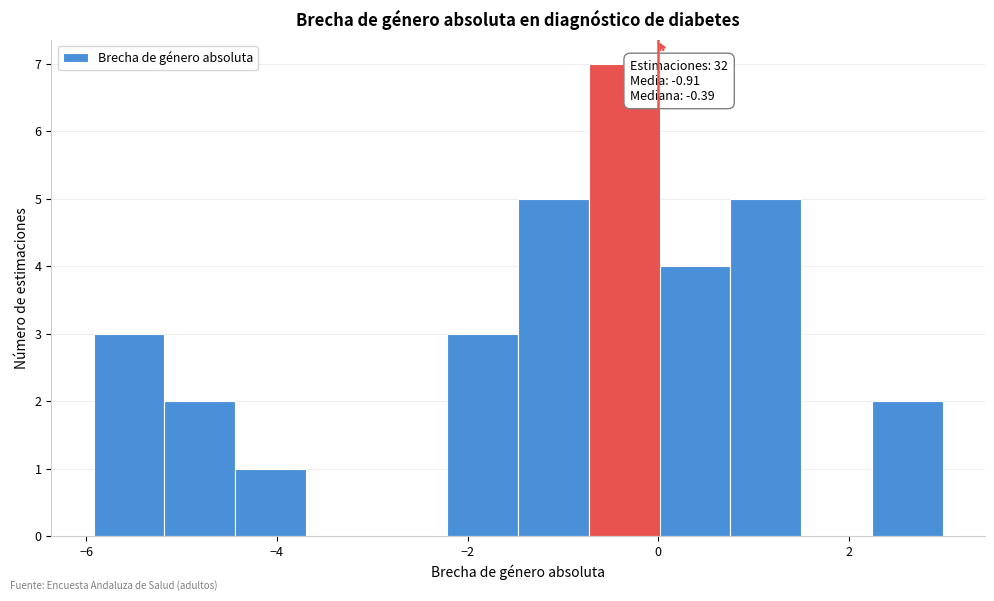

Around what value on the x-axis is the tallest bar? Give the approximate position of its centre, as read against the axis.

-0.4